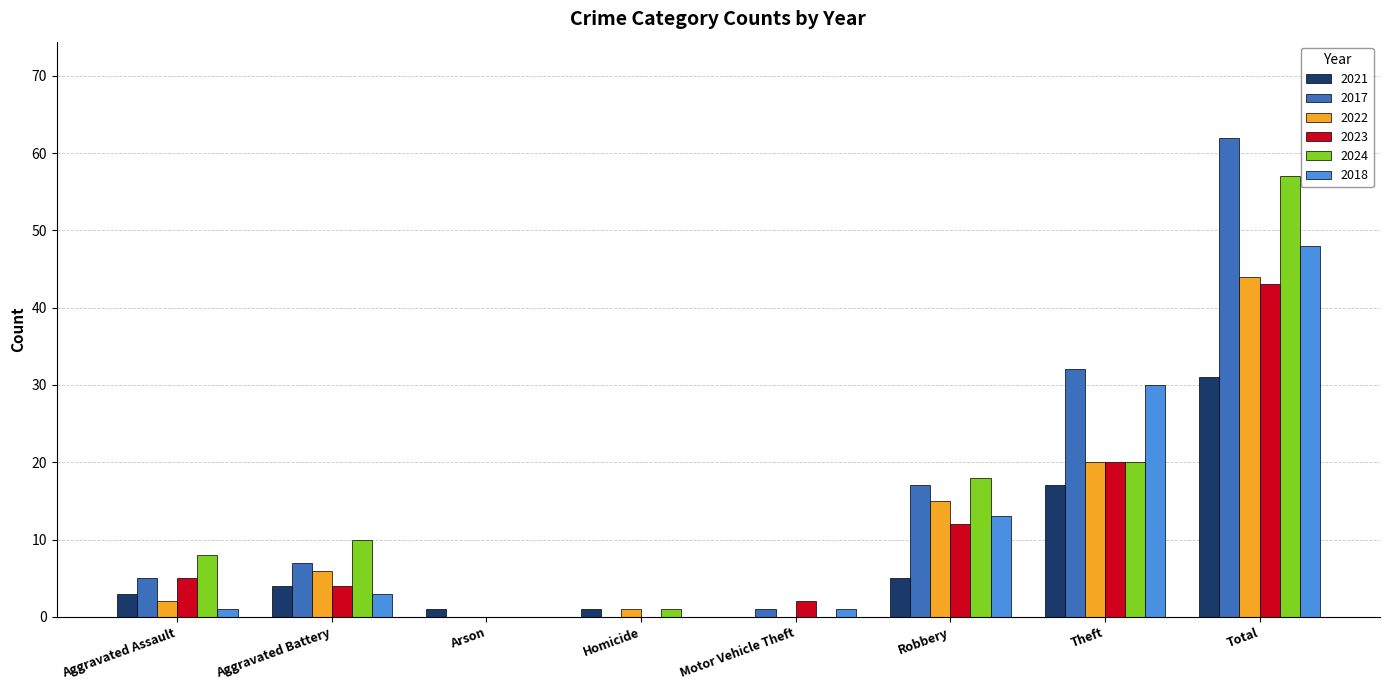

What are all the series names shown in the legend?

2021, 2017, 2022, 2023, 2024, 2018